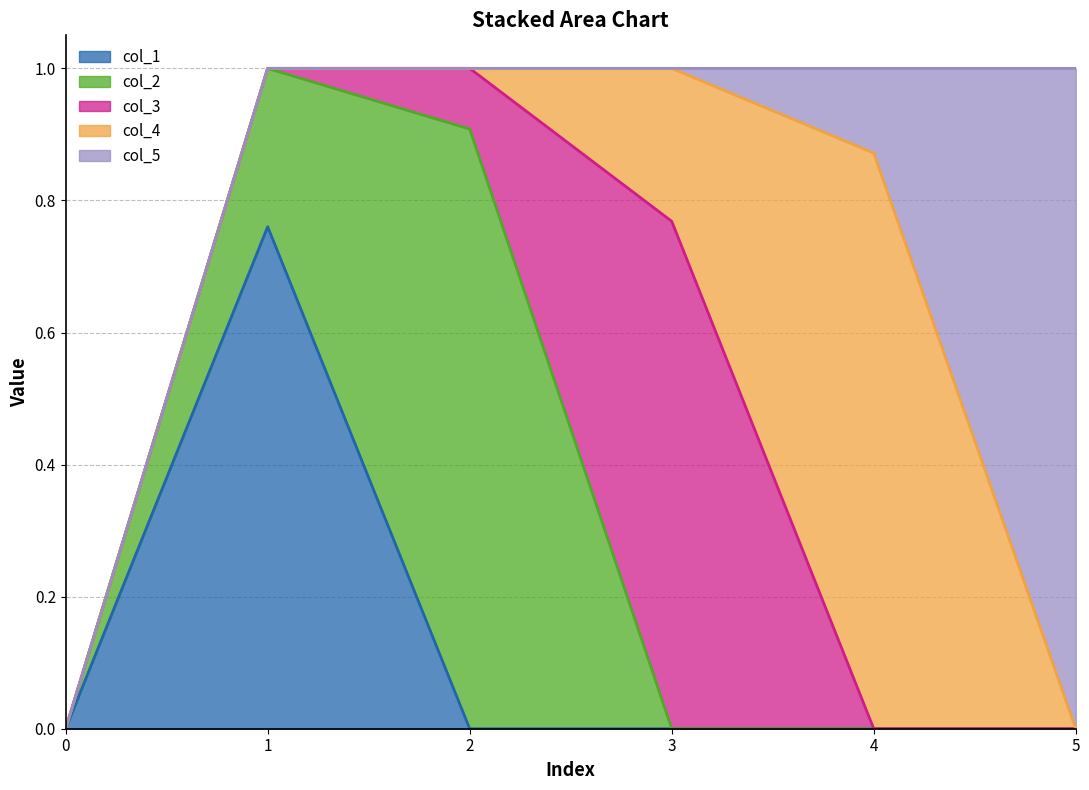

At how many categories does at least one series exceed 0?

5